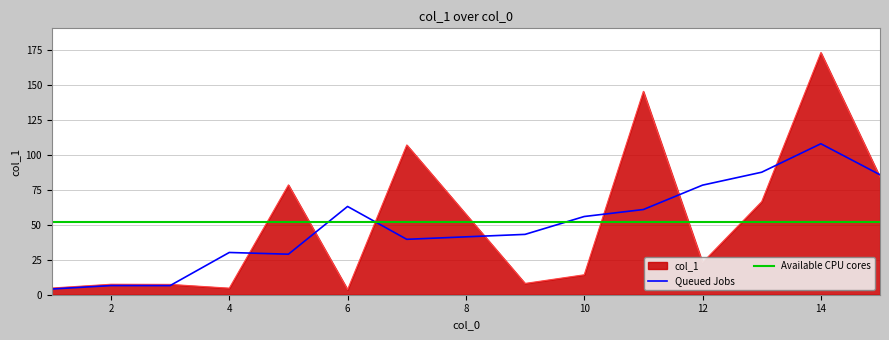

True or false: col_1 has a value of 7.5 at 10.

False